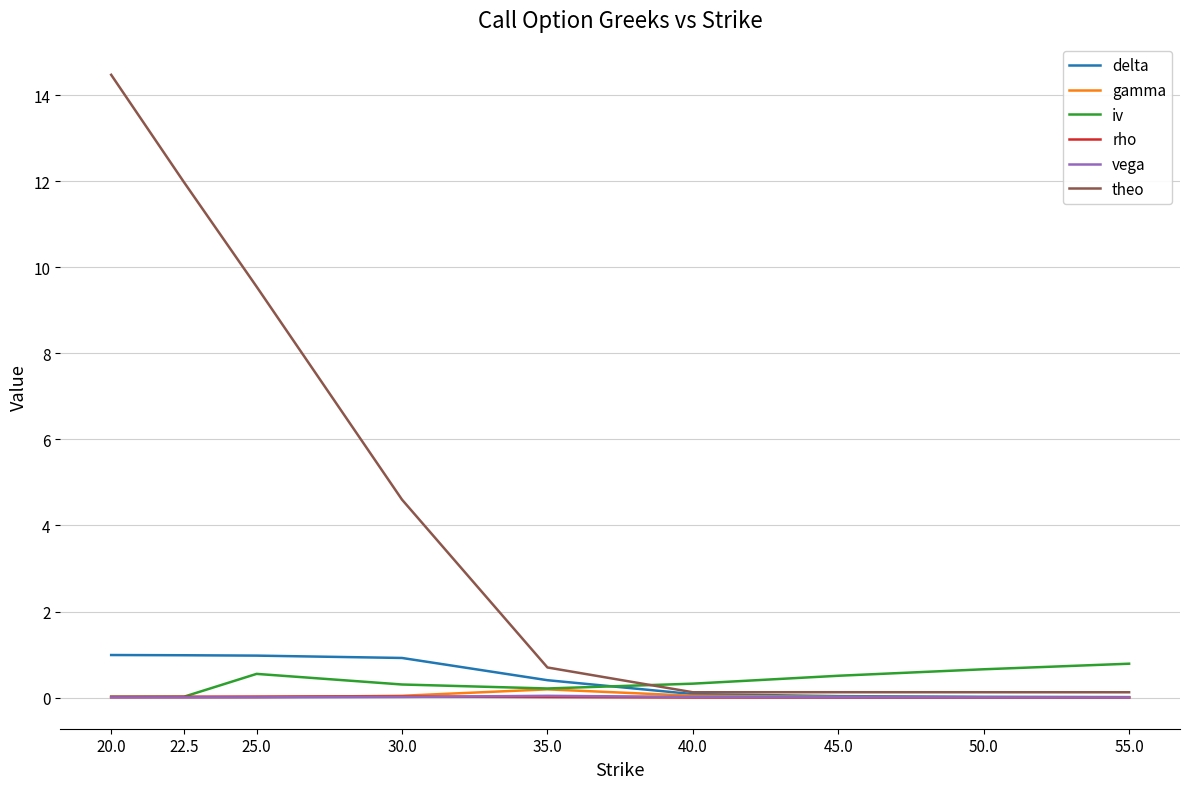

What position from the left is 35.0?

5